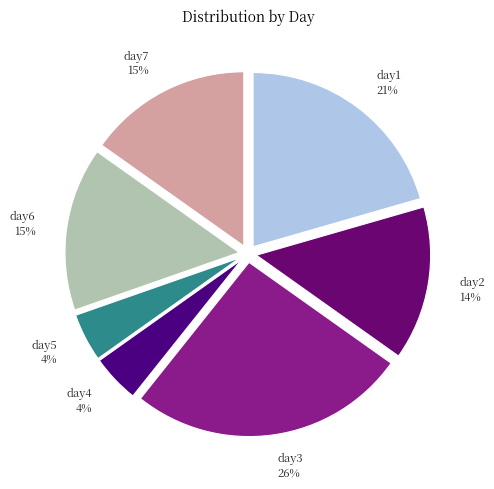

Which slice is the largest?

day3